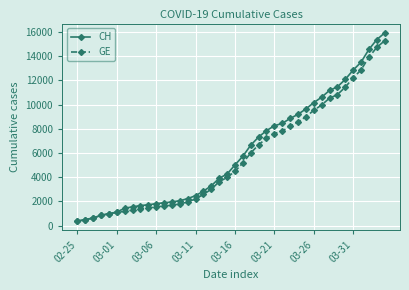

What is the value of the CH point at the 13th from the left?

1952